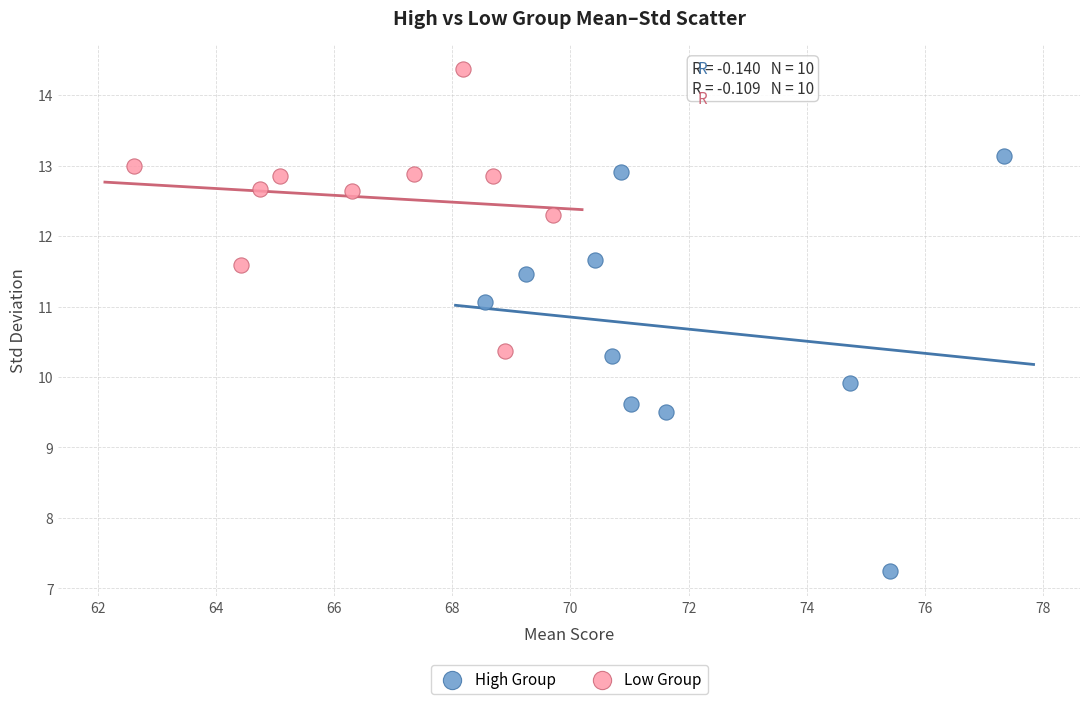

Which series reaches the maximum Y coordinate?

Low Group